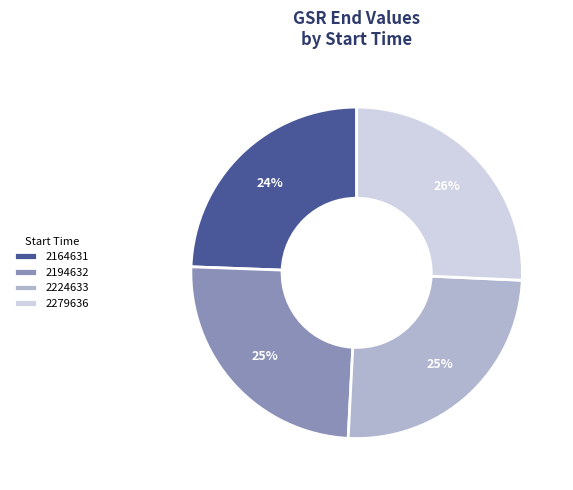

To the nearest percent, what is the combined percentage of 2194632 and 2164631?

49%